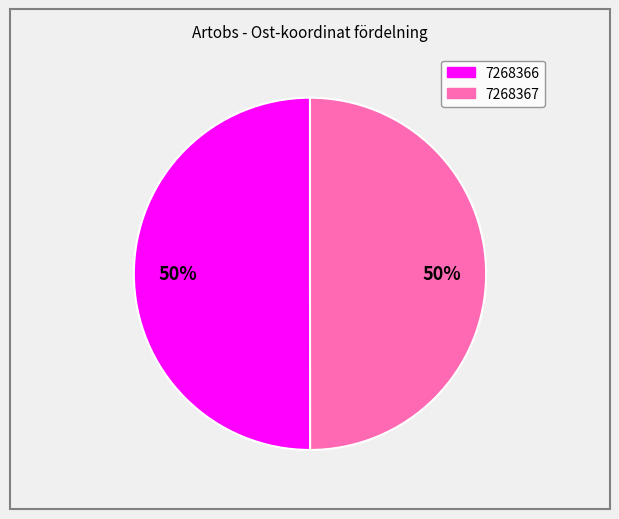

Count the number of slices in the pie.

2